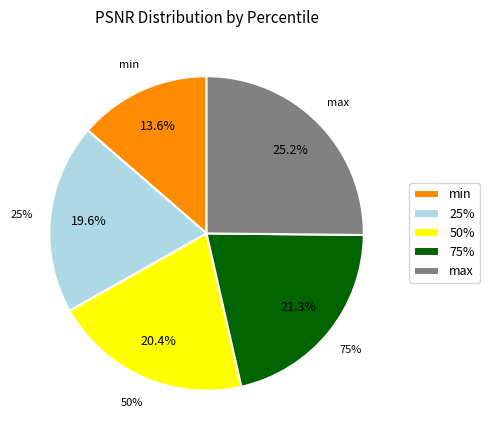

Does min represent more than half of the total?

No